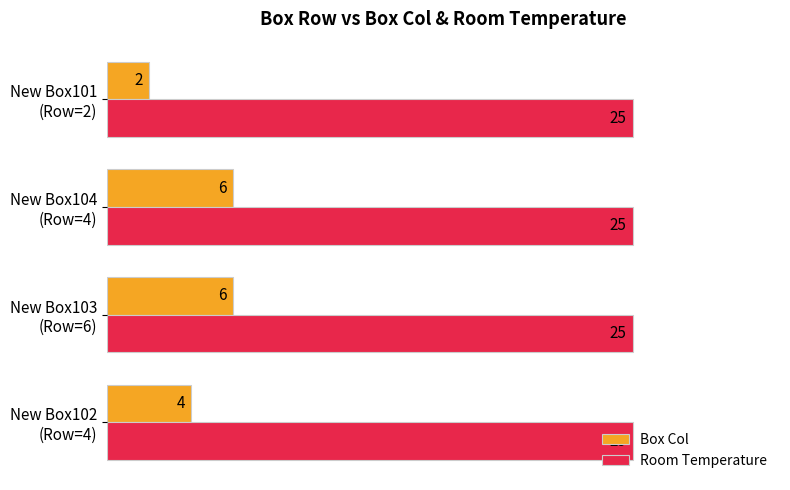

Count the Box Col values in the range 4 to 6.

3